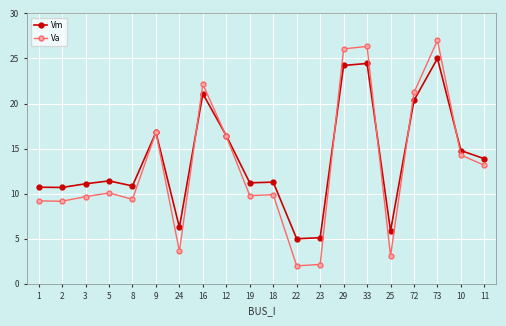

Read the Vm value at 29.

24.2